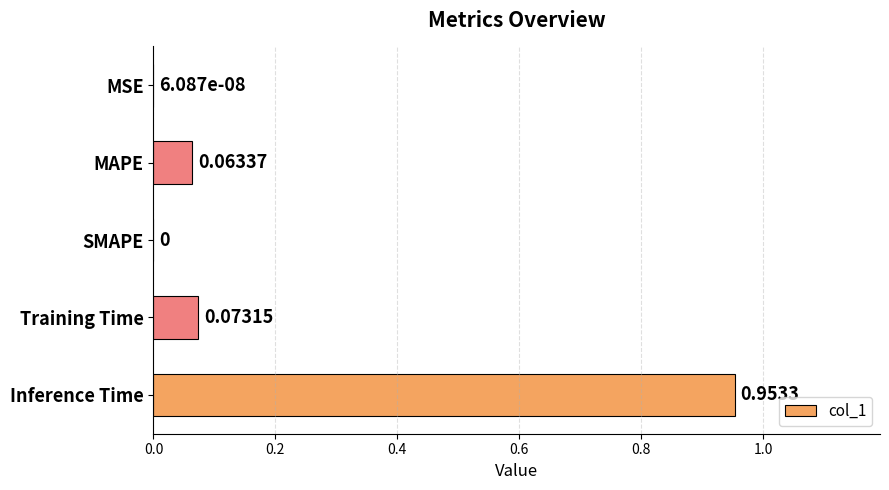

What is the sum of all values?

1.1